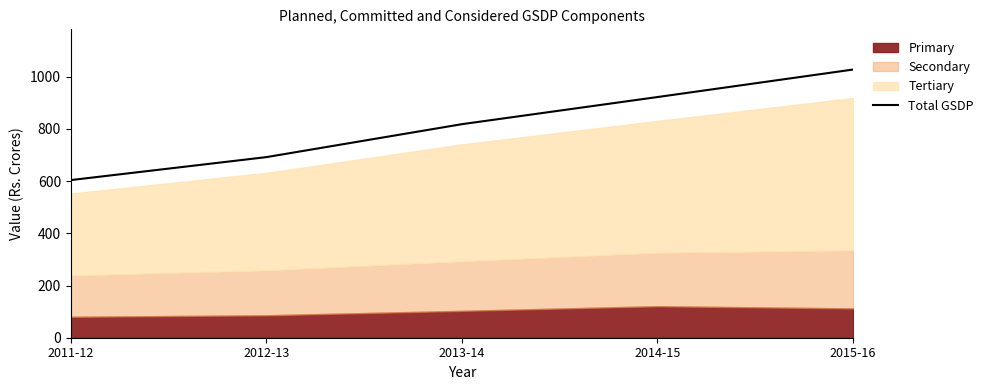

What is the change in value from 2011-12 to 2014-15?

+318.0